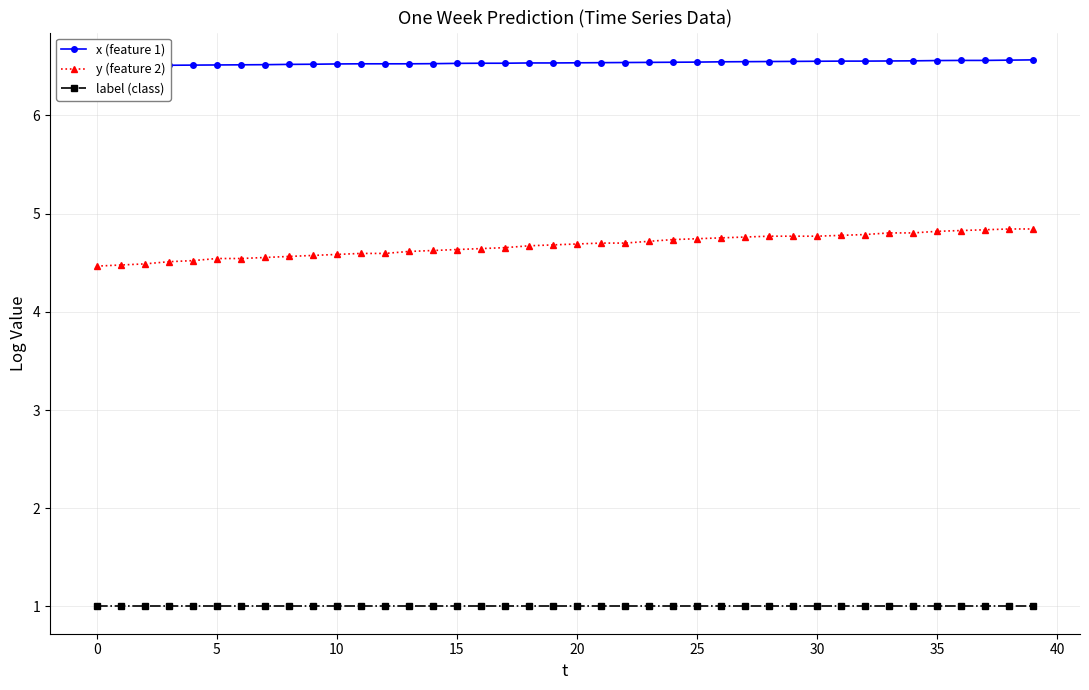

Which series has the largest range (max minus min)?

y (feature 2)